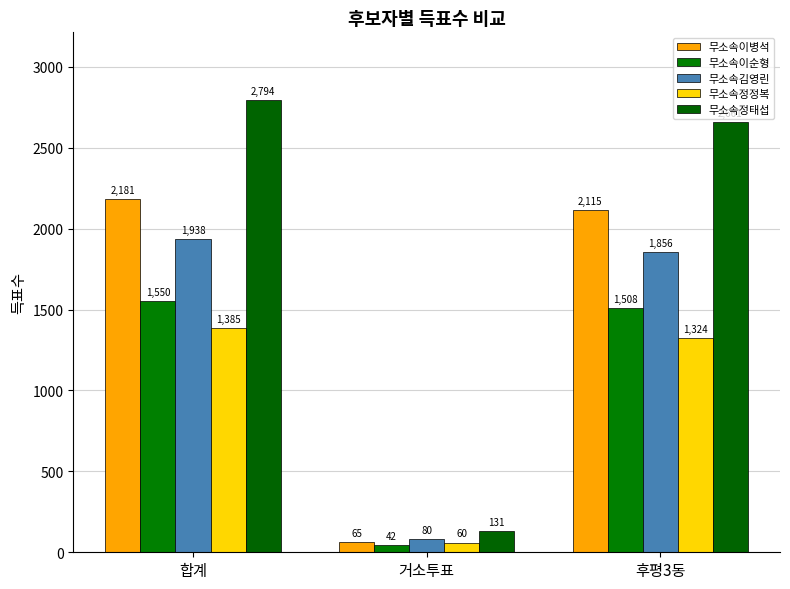

Reading left to right, transcribe all the data shown in this chart.

무소속이병석: 합계=2181	거소투표=65	후평3동=2115
무소속이순형: 합계=1550	거소투표=42	후평3동=1508
무소속김영린: 합계=1938	거소투표=80	후평3동=1856
무소속정정복: 합계=1385	거소투표=60	후평3동=1324
무소속정태섭: 합계=2794	거소투표=131	후평3동=2661